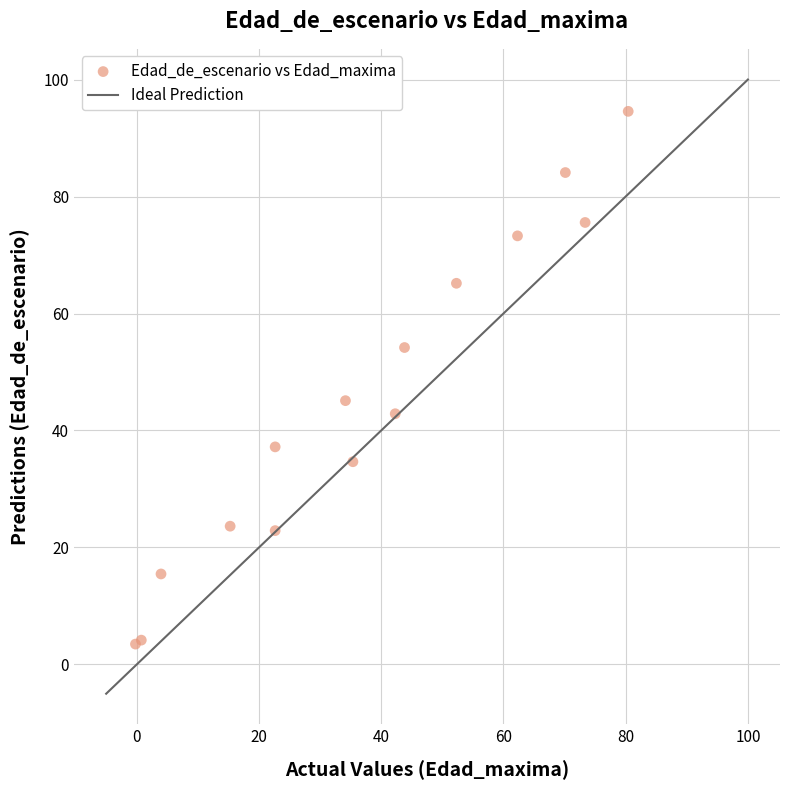

What Y value in the scatter plot is closest to 49?

45.1